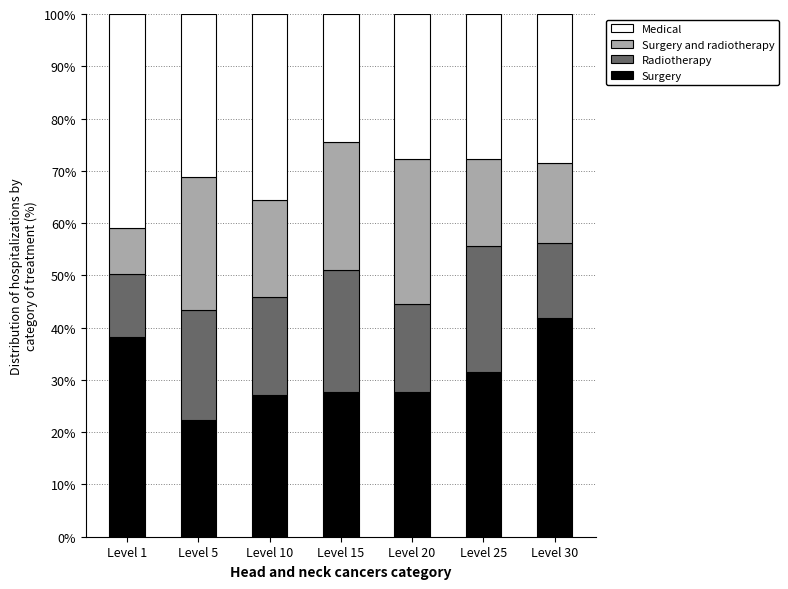

At which label does Surgery reach its peak?

Level 30